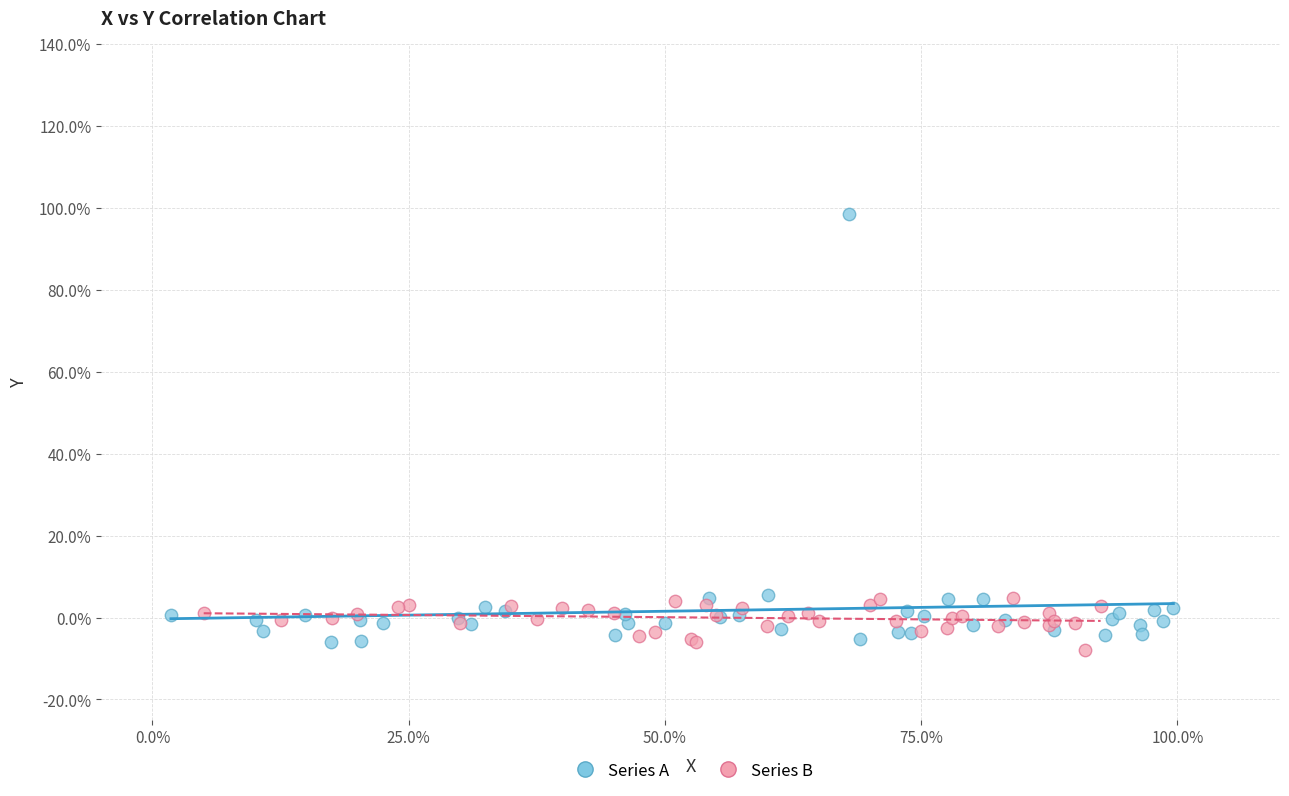

Which series has the widest spread of Y values?

Series A